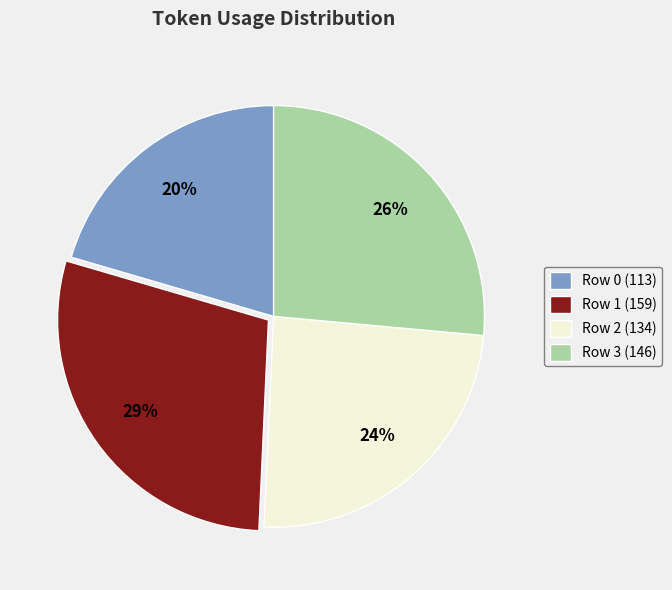

Combined, do Row 0 (113) and Row 2 (134) account for over 50%?

No